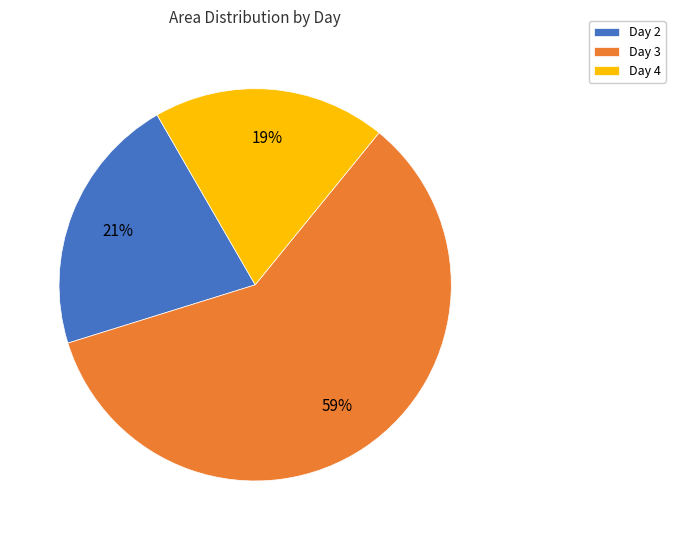

Approximately how many times larger is the value at Day 2 compared to Day 4?

1.1